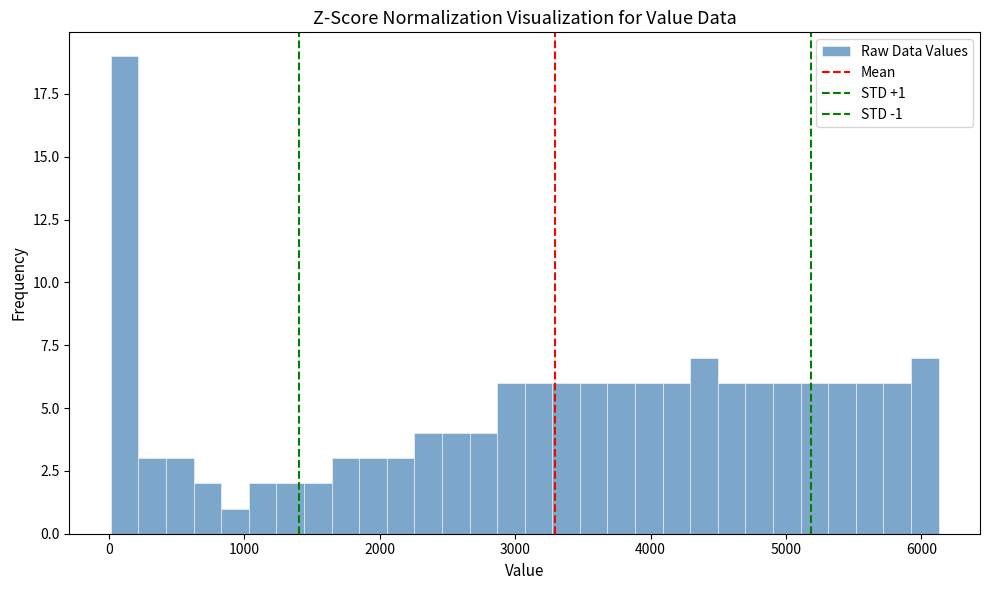

Read against the x-axis, roughly where is the centre of the tallest bar?

100